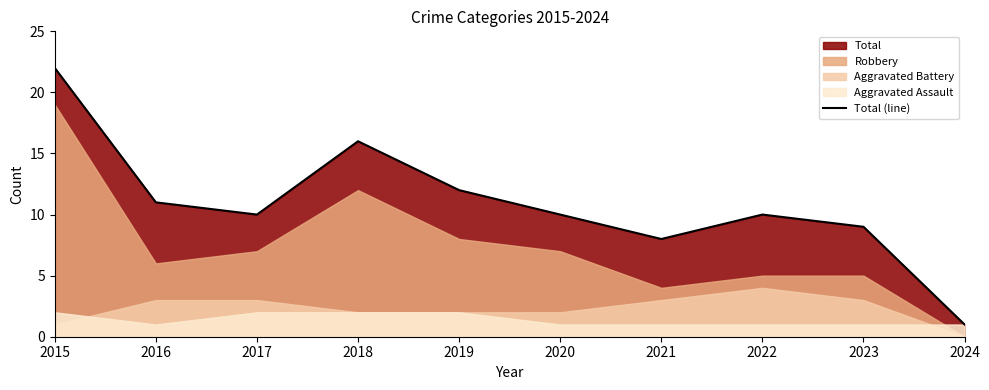

Reading left to right, extract all data points from this chart.

2015=22	2016=11	2017=10	2018=16	2019=12	2020=10	2021=8	2022=10	2023=9	2024=1